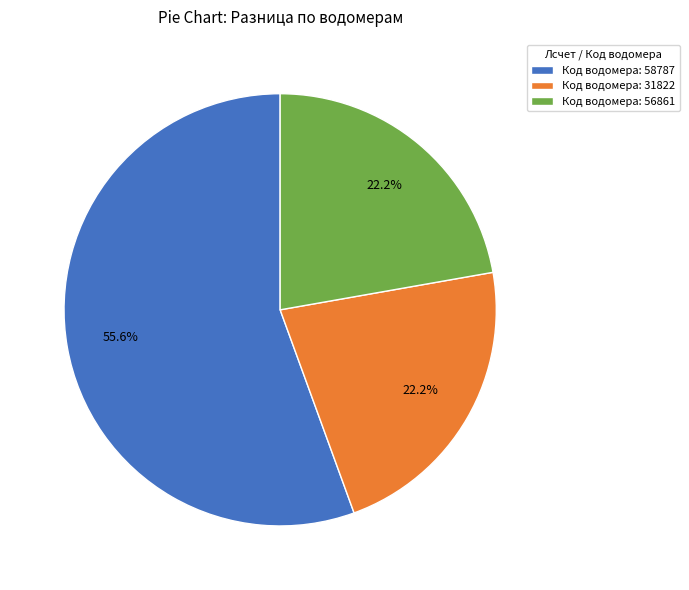

To the nearest percent, what is the average slice percentage?

33%